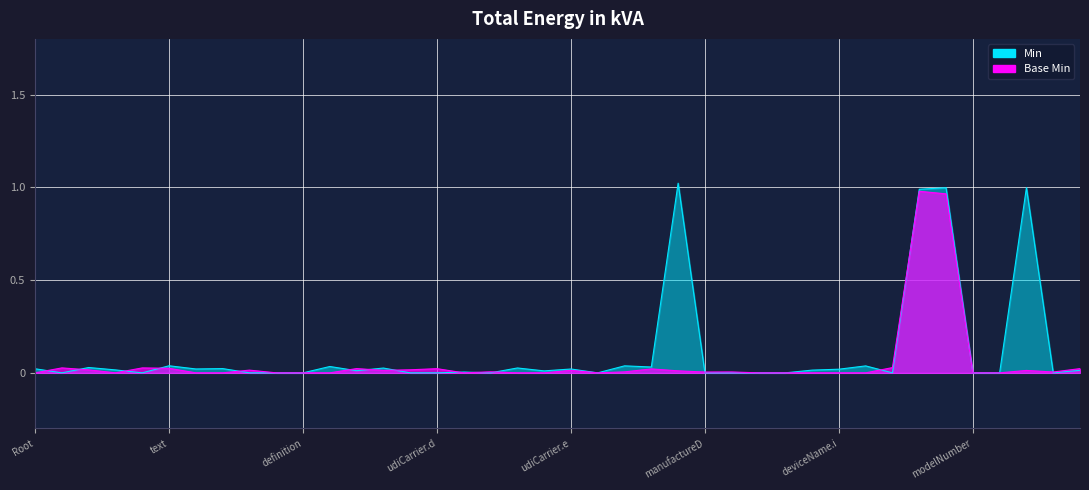

What is the maximum value shown in the chart?

1.0